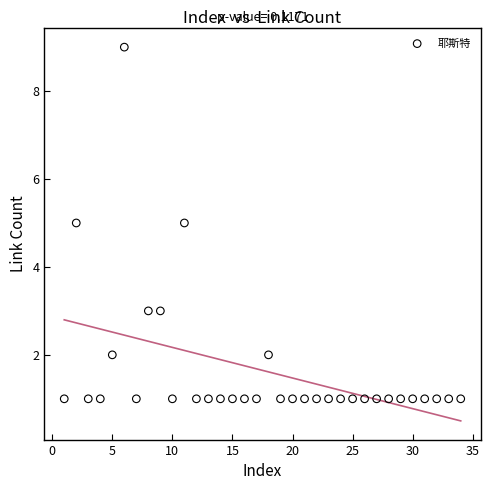

What is the range of Y values (max minus min)?

8